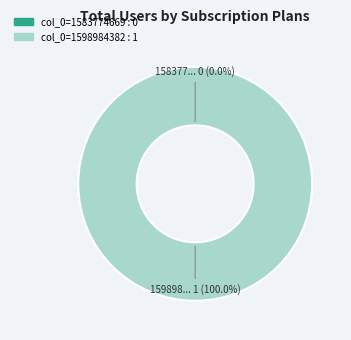

What is the smallest slice in the pie chart?

col_0=1583774669